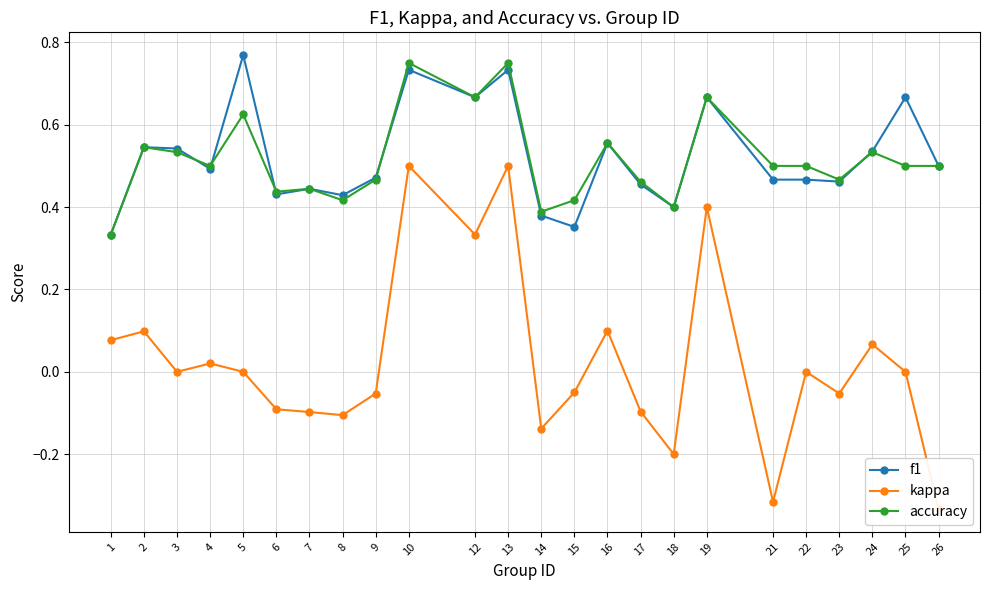

What is the difference between the highest and lowest values at 15?

0.5